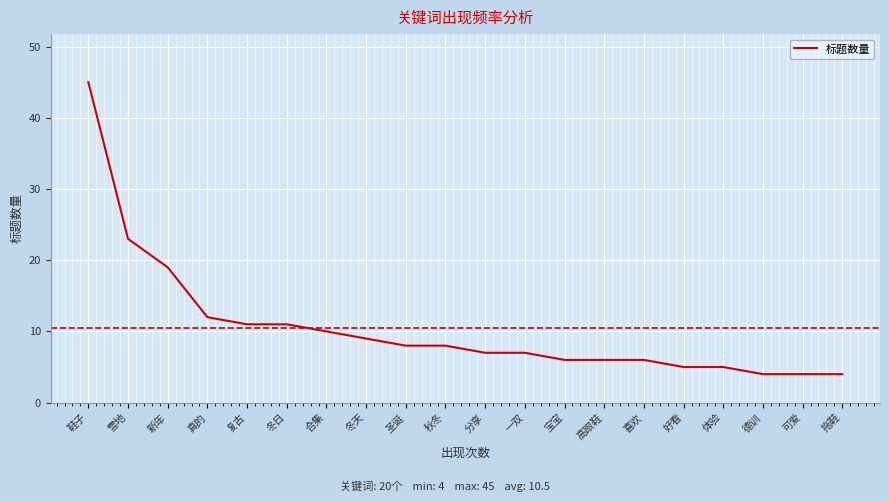

Does the chart display data point markers on the line(s)?

No